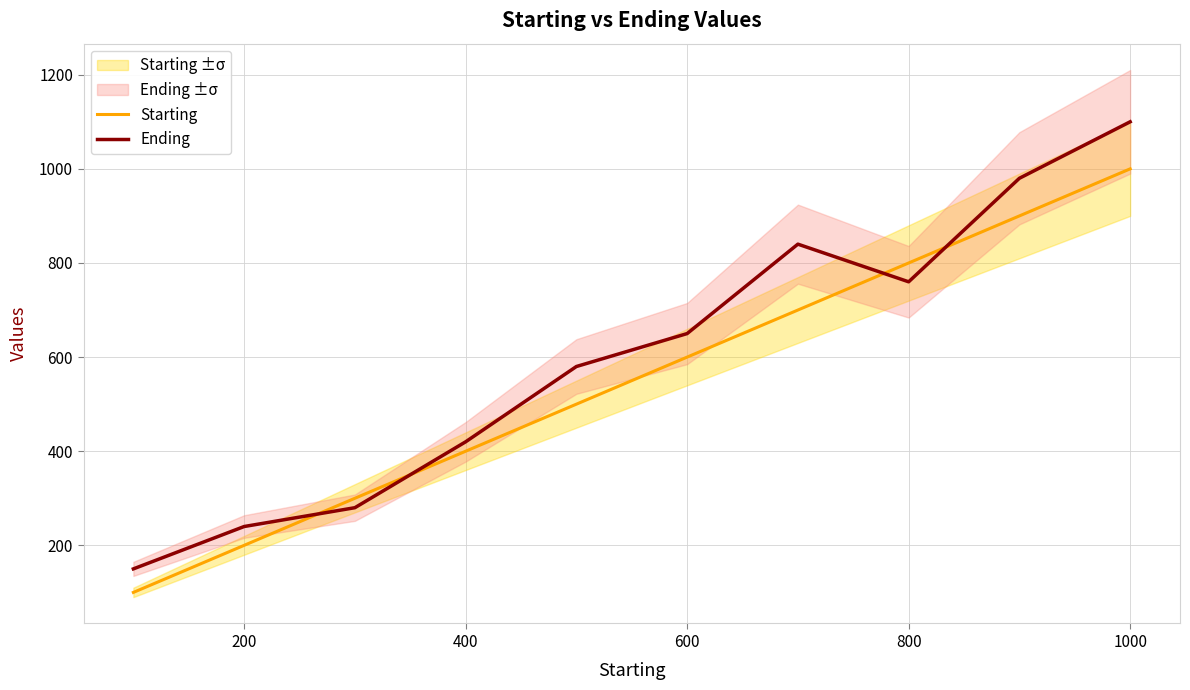

What is the minimum value for Ending?

150